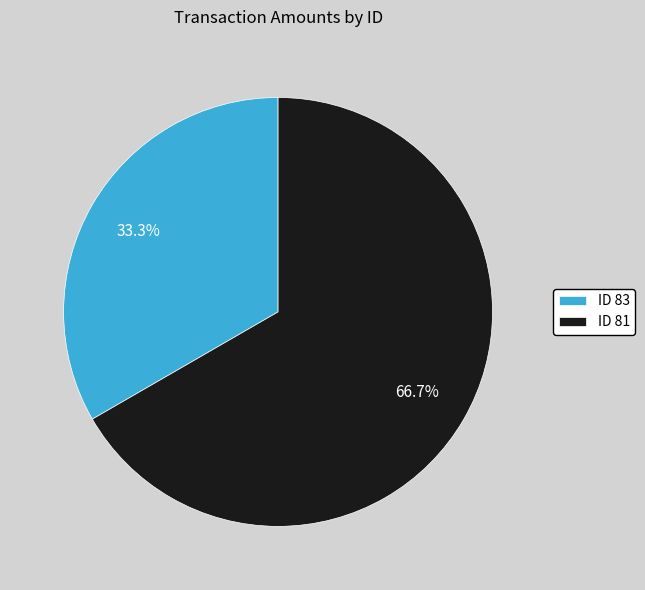

What is the ratio of the value at ID 81 to the value at ID 83?

2.0